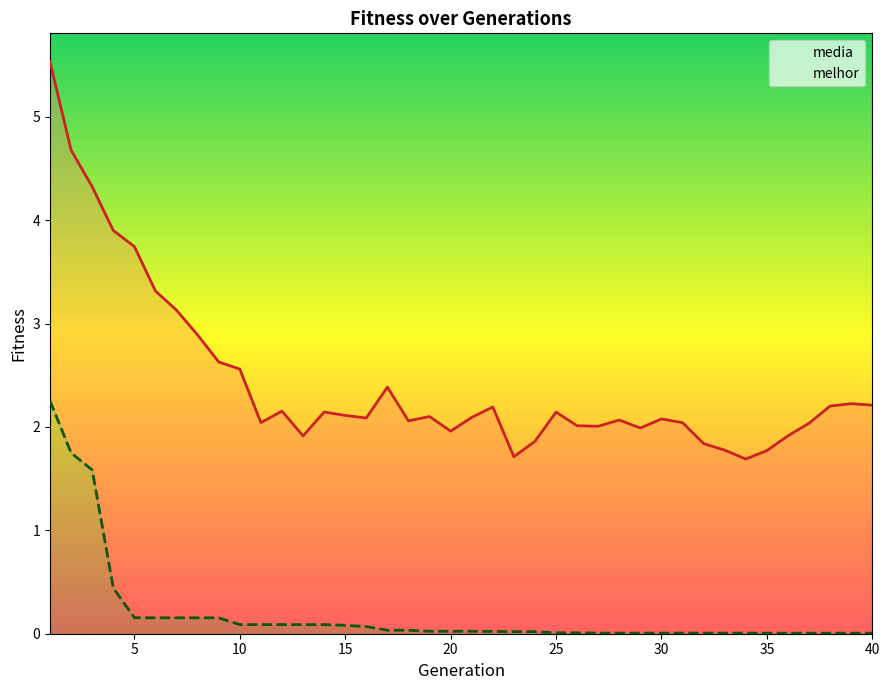

How many data points in media are less than 2?

10